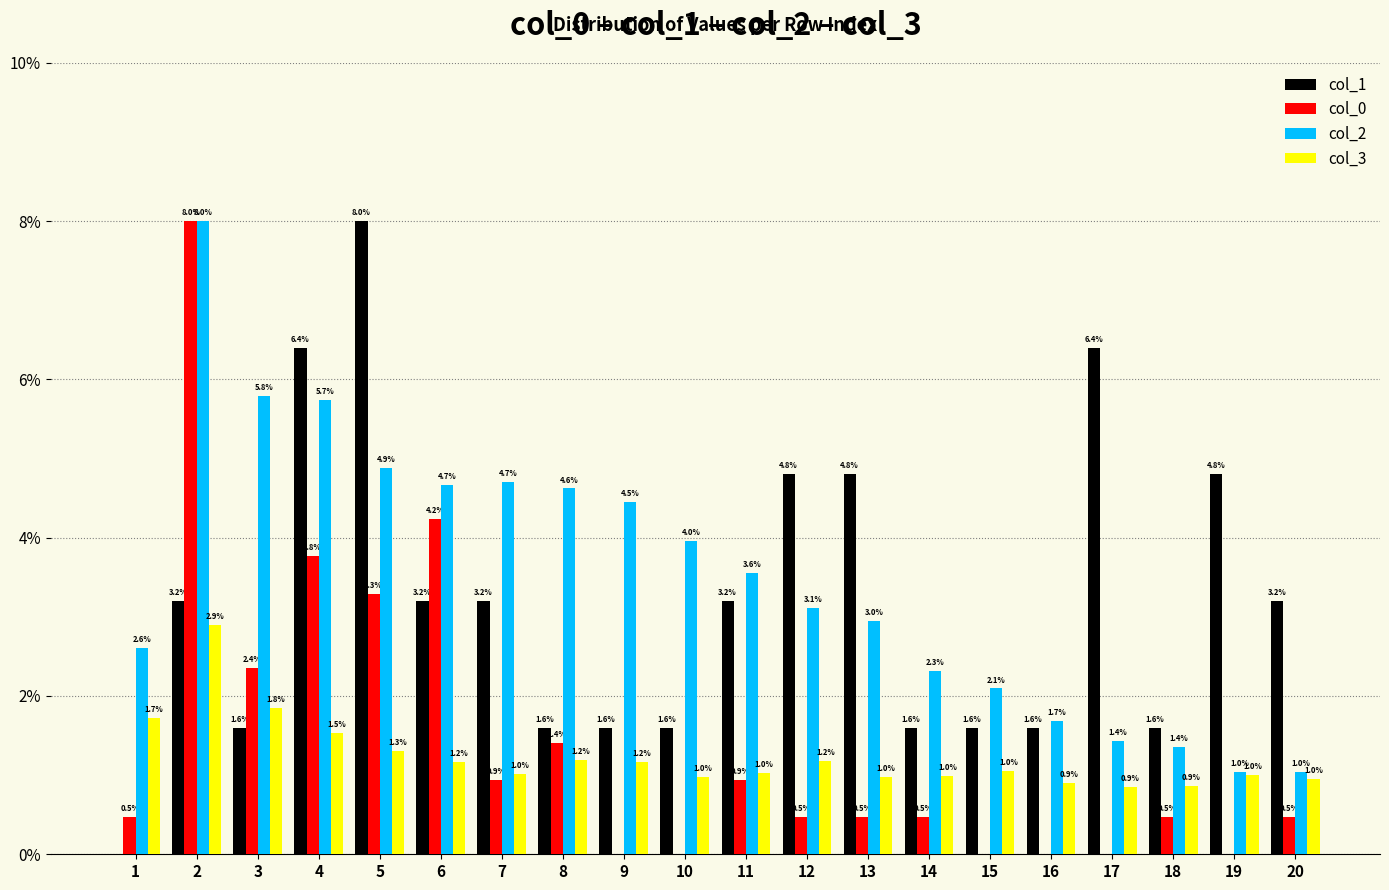

Where is col_2 nearest to the value 4?

10